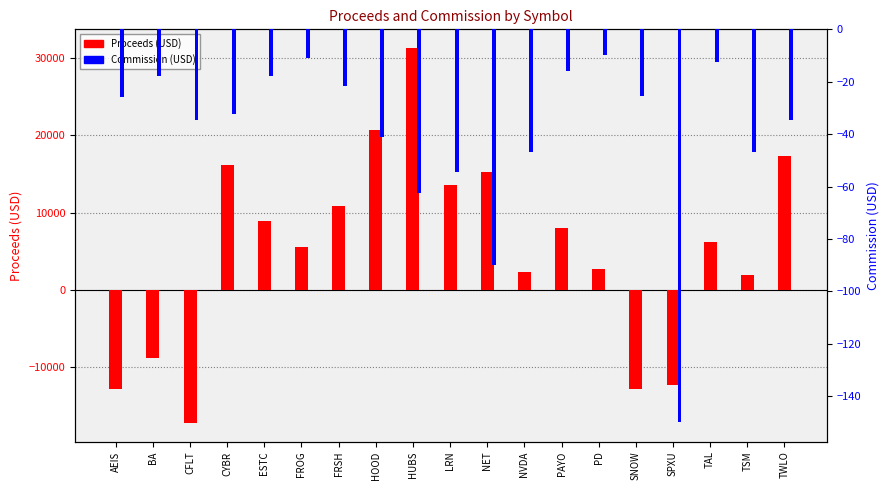

Which series changed the most between HUBS and PAYO?

Proceeds (USD)